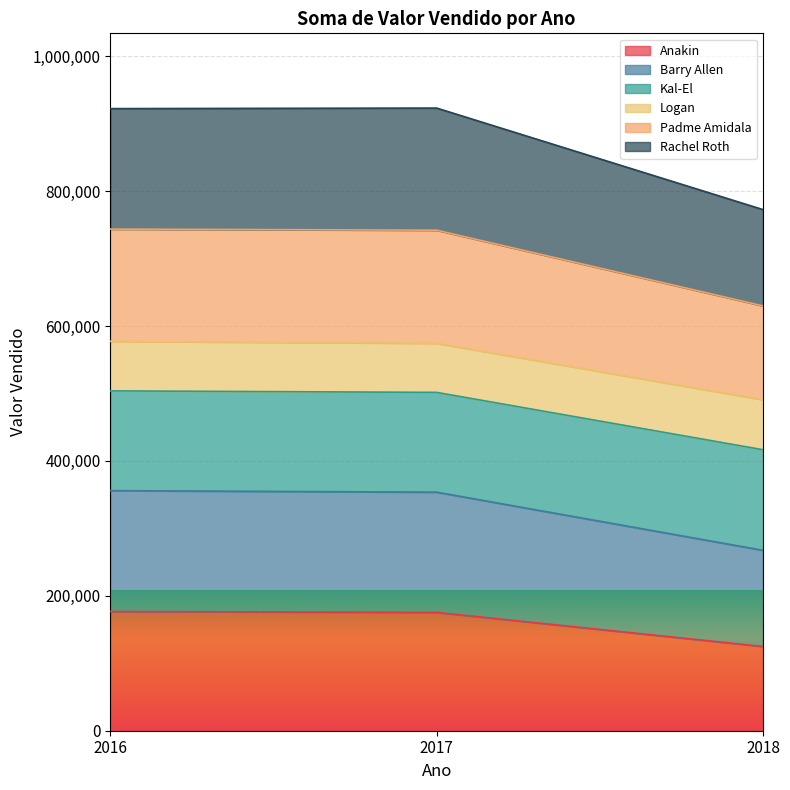

Count the number of categories in the chart.

3